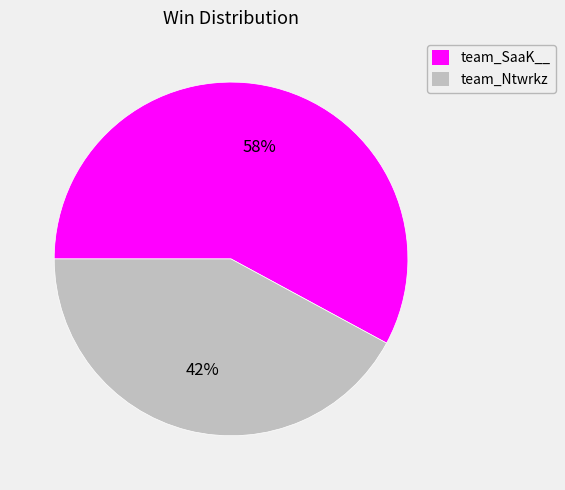

True or false: team_SaaK__ accounts for 58% of the total.

True